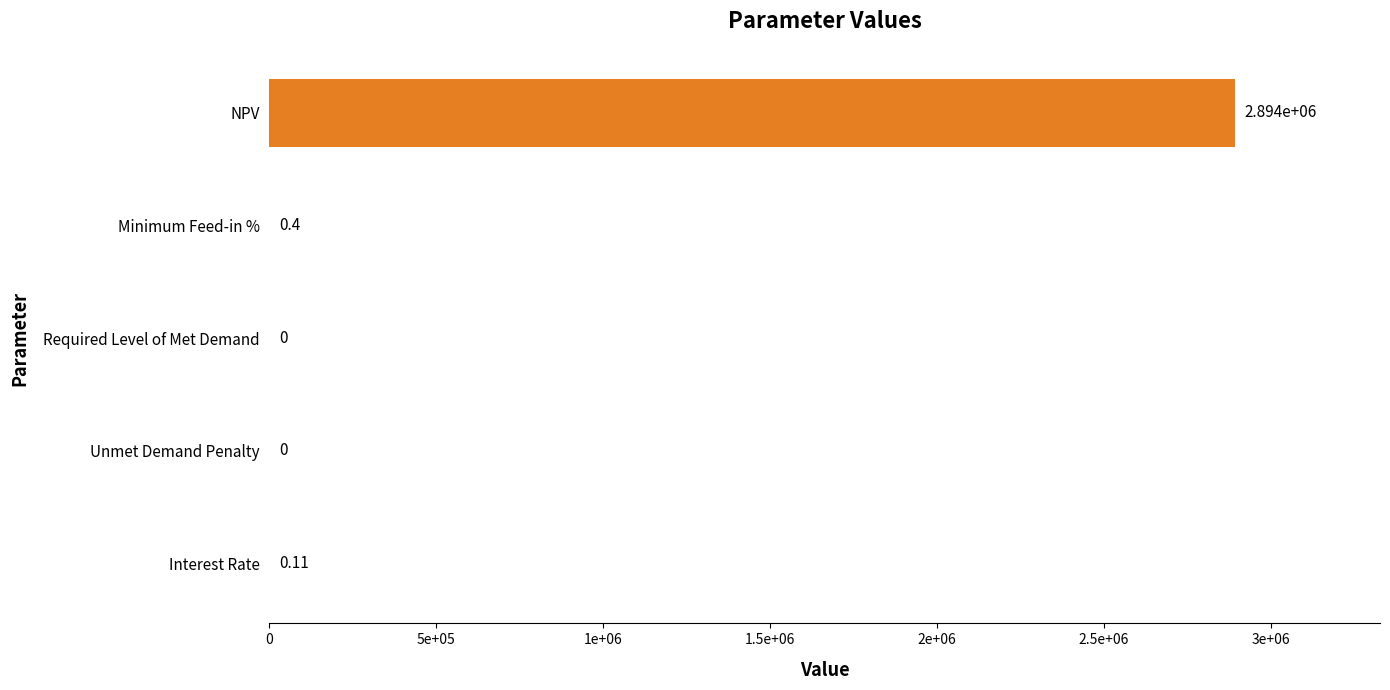

What is the difference between the maximum and minimum values?

2893726.6